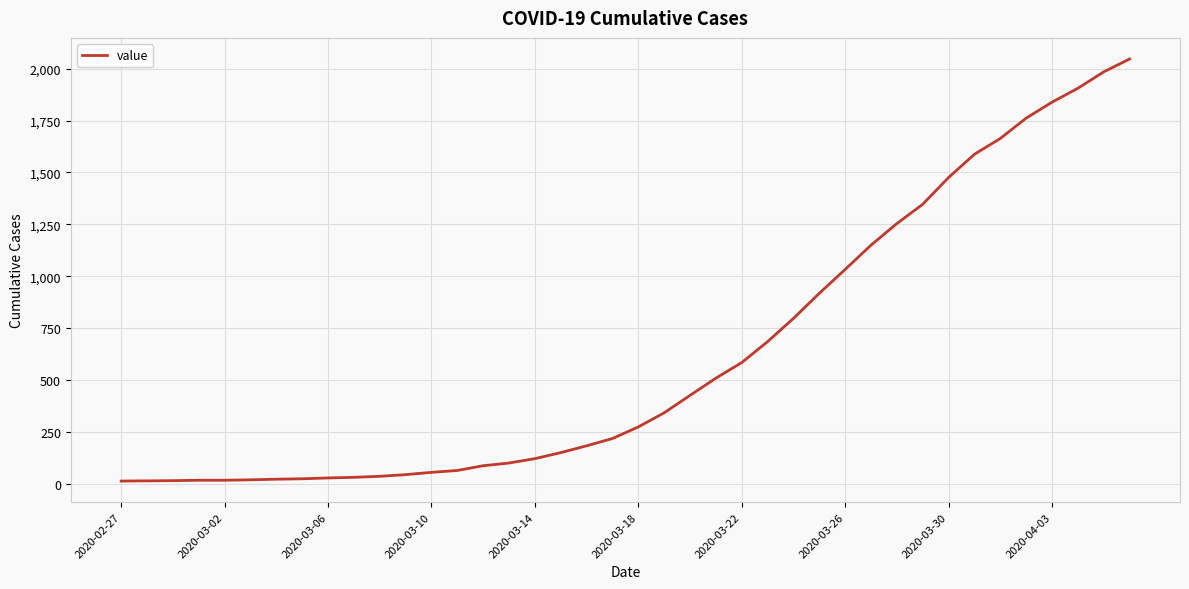

What is the difference between the maximum and minimum values?

2034